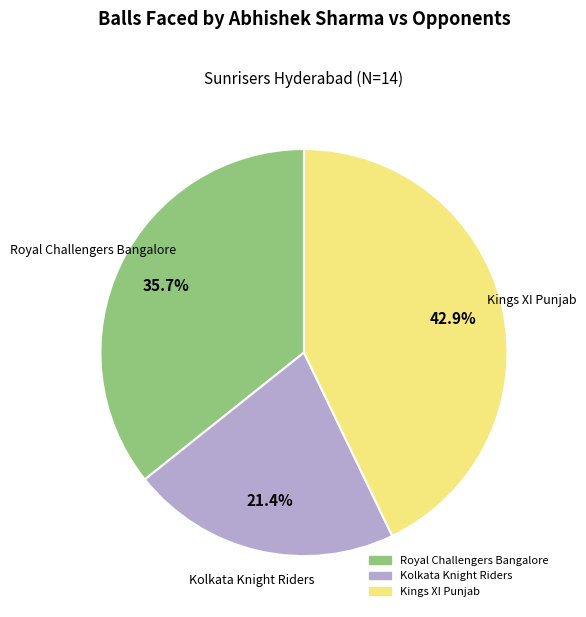

Combined, what portion of the pie is Kings XI Punjab and Kolkata Knight Riders?

64.3%